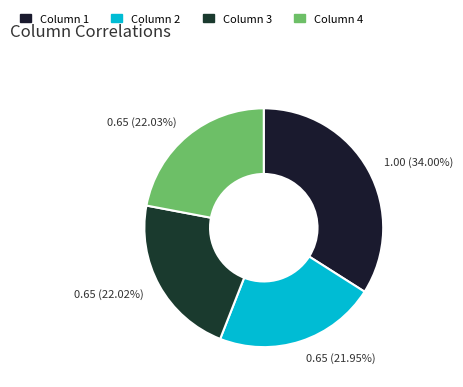

How many slices are in this pie chart?

4